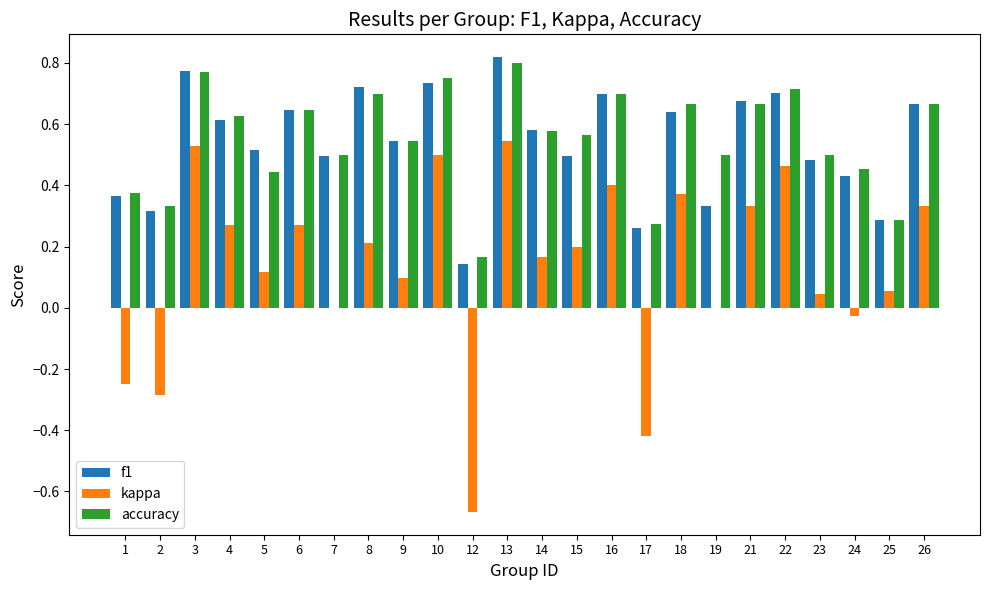

What is the sum of all f1 values?

12.9